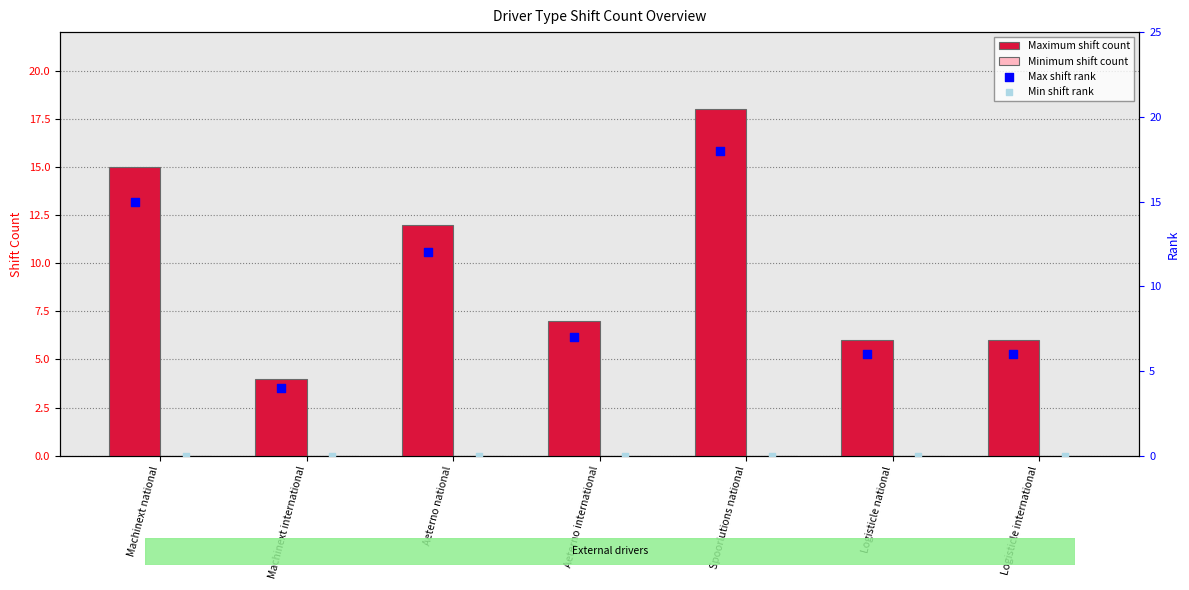

Which series has the widest spread of Y values?

Maximum shift count